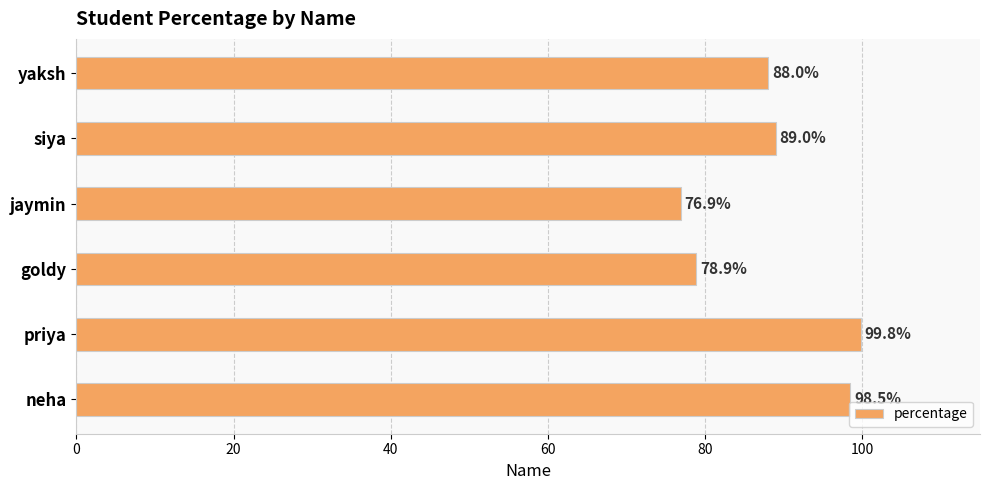

The value at siya is 146.2. True or false?

False